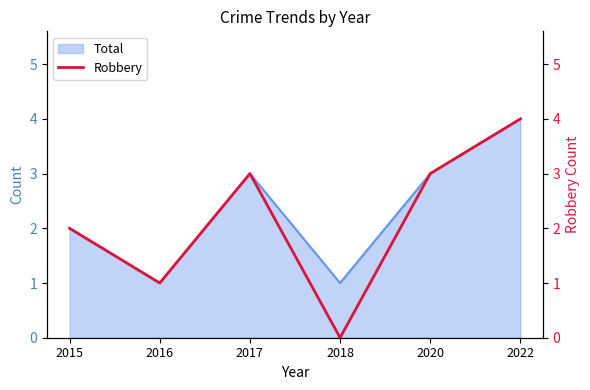

The value at 2015 is 3. True or false?

False